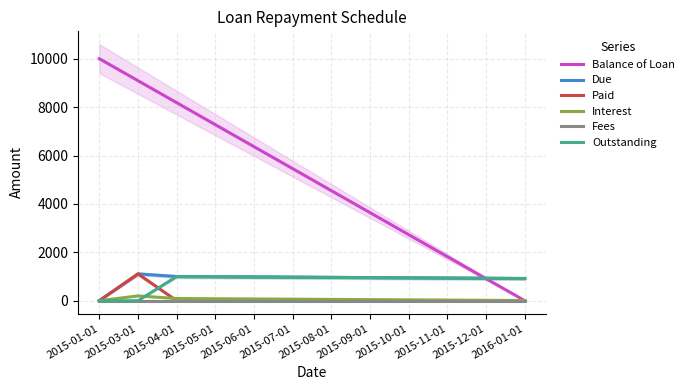

What is the difference between the Outstanding values at 2015-07-01 and 2015-08-01?

9.1